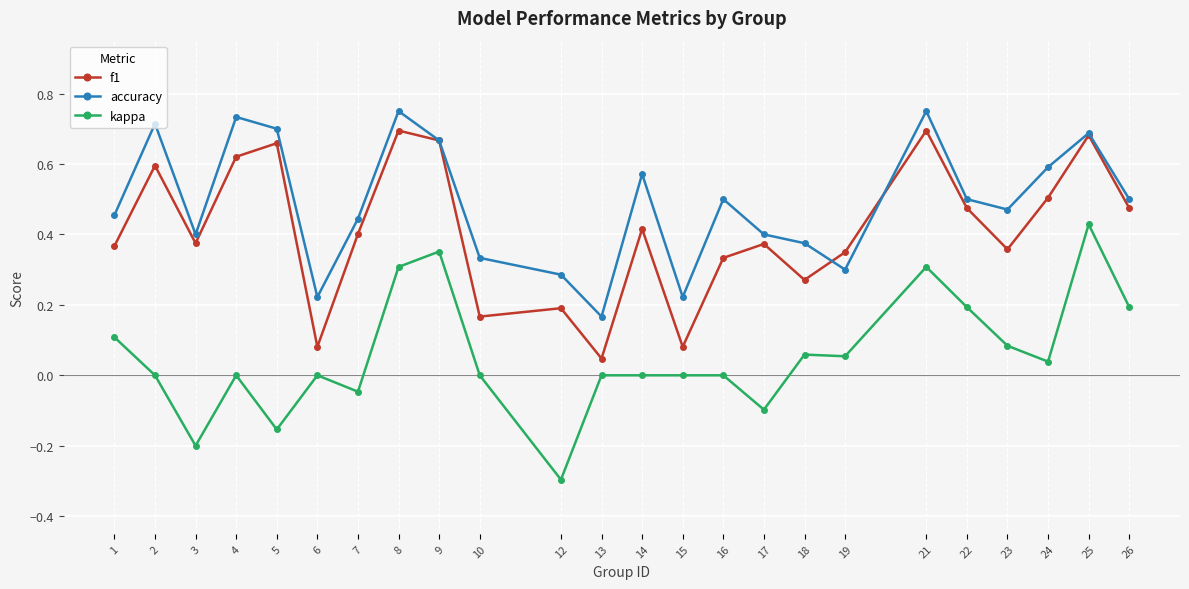

Is the value of kappa at 9 greater than the value of accuracy at 22?

No